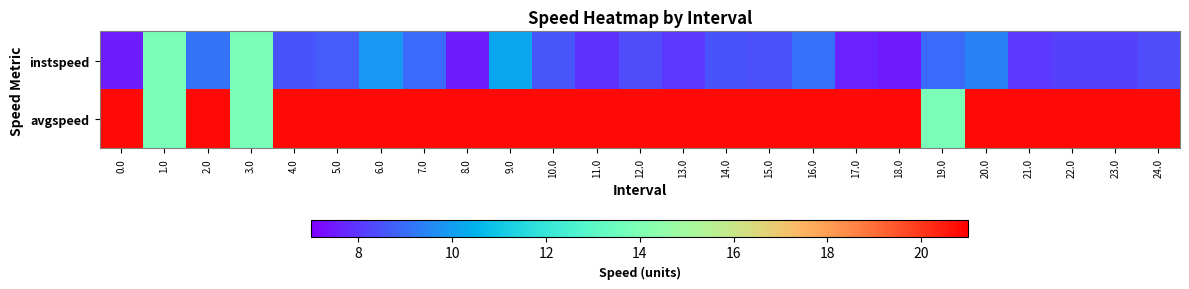

At which category is the sum across all series the highest?

9.0